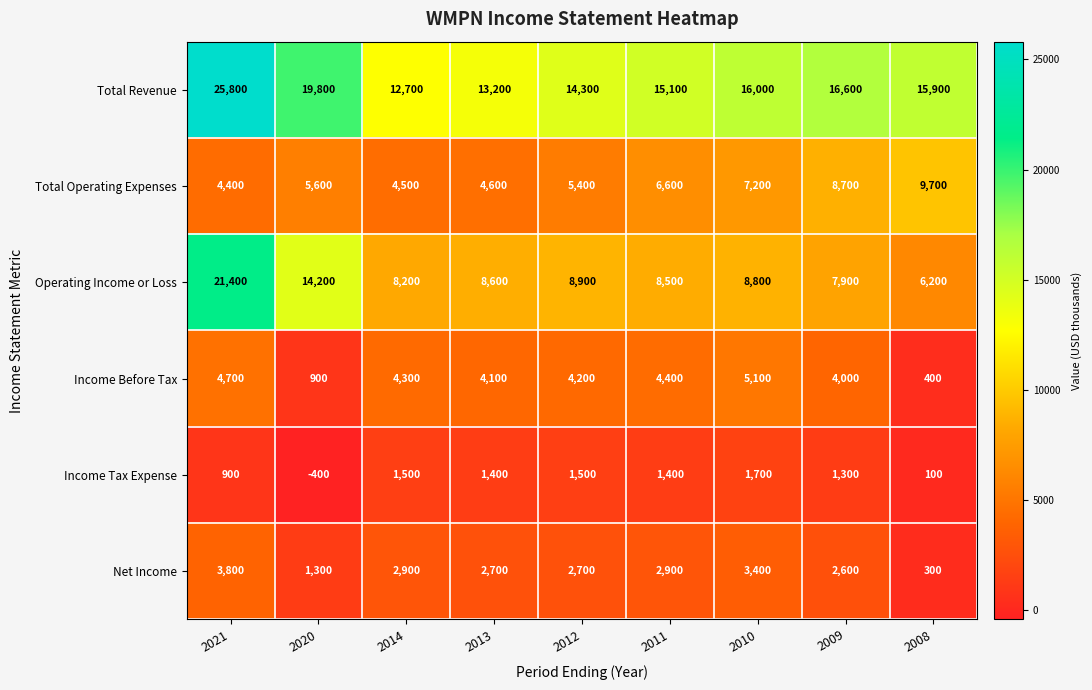

What is the spread (max minus min) of values at 2014?

11200